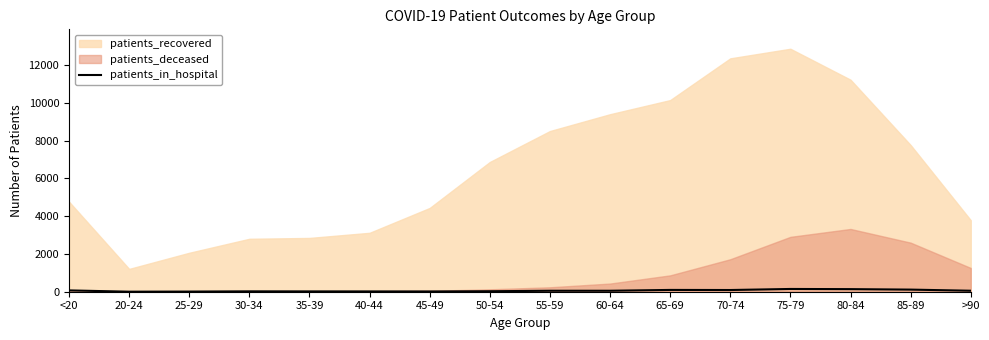

How many values are below 51?

7